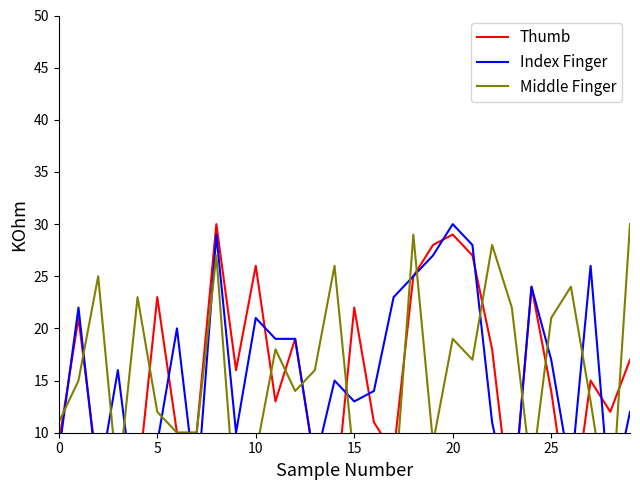

How many lines are shown in the chart?

3